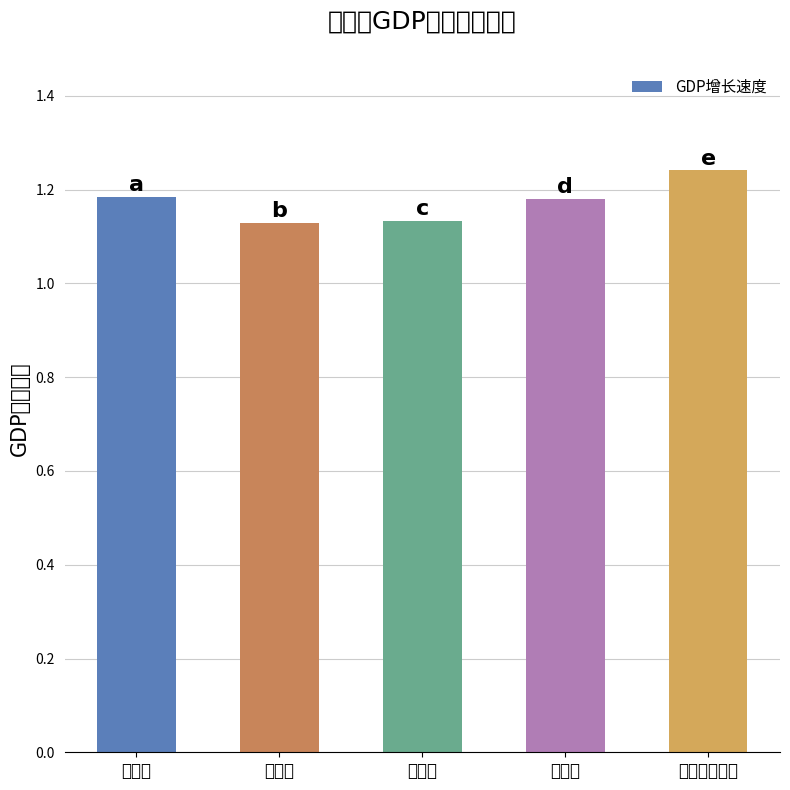

Is it true that the value at 北京市 is 2.0?

False